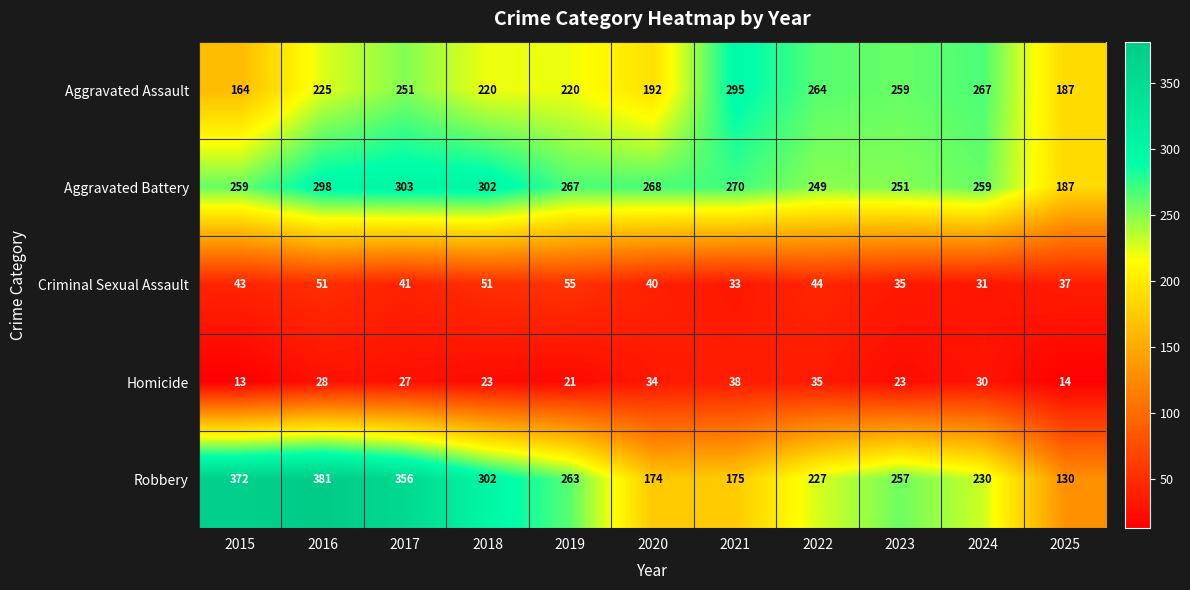

List the series in order of their peak value, highest first.

Robbery, Aggravated Battery, Aggravated Assault, Criminal Sexual Assault, Homicide